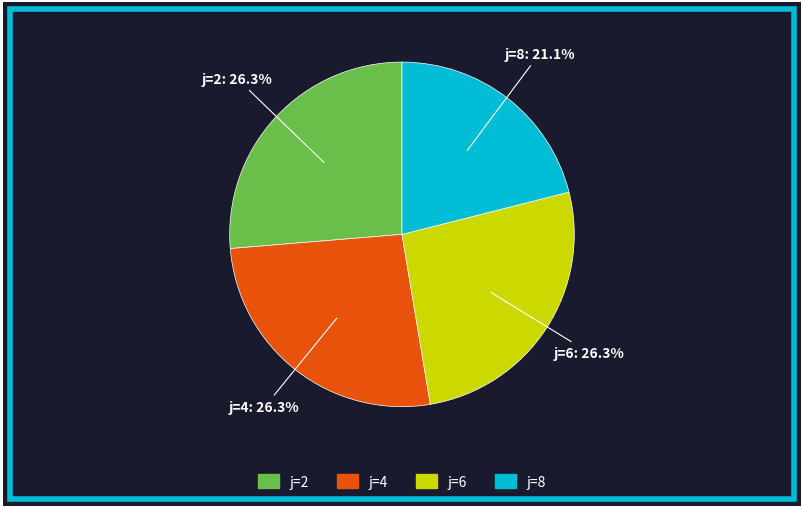

Is it true that j=2 is 41% of the pie?

False